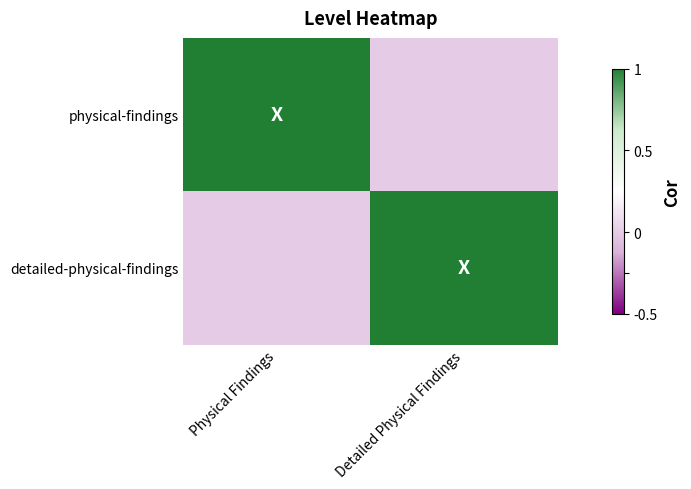

Reading left to right, what are all the values shown in this chart?

physical-findings: Physical Findings=1	Detailed Physical Findings=0
detailed-physical-findings: Physical Findings=0	Detailed Physical Findings=1